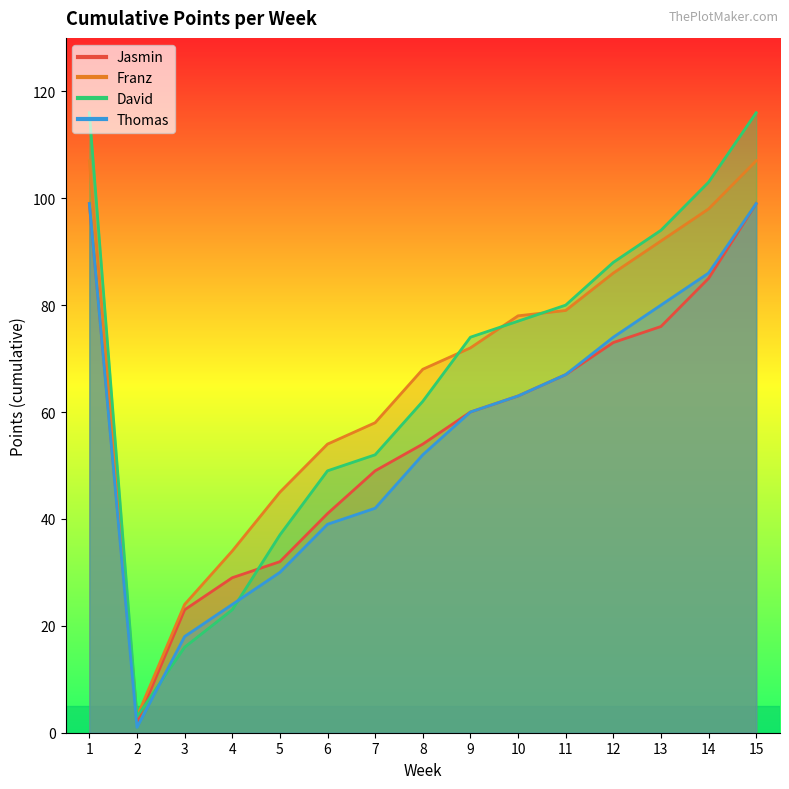

How many categories are shown in the chart?

15